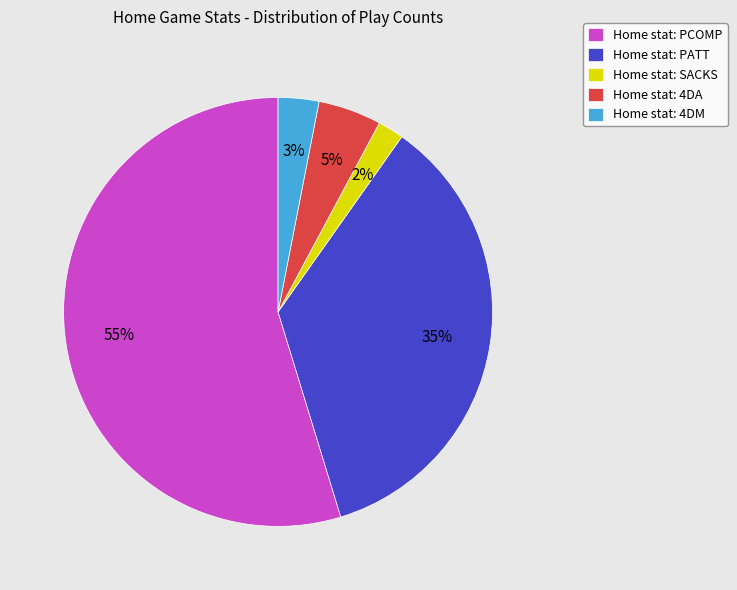

Is it true that Home stat: 4DM is 3% of the pie?

True